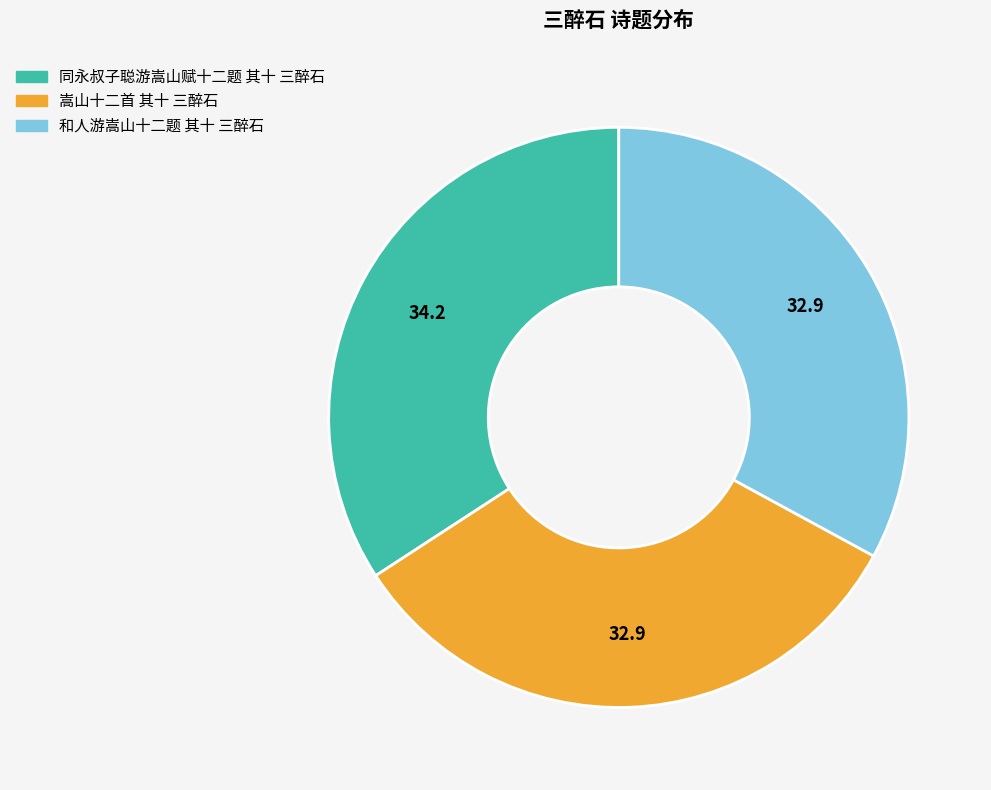

The 和人游嵩山十二题 其十 三醉石 slice represents 33% of the pie. True or false?

True